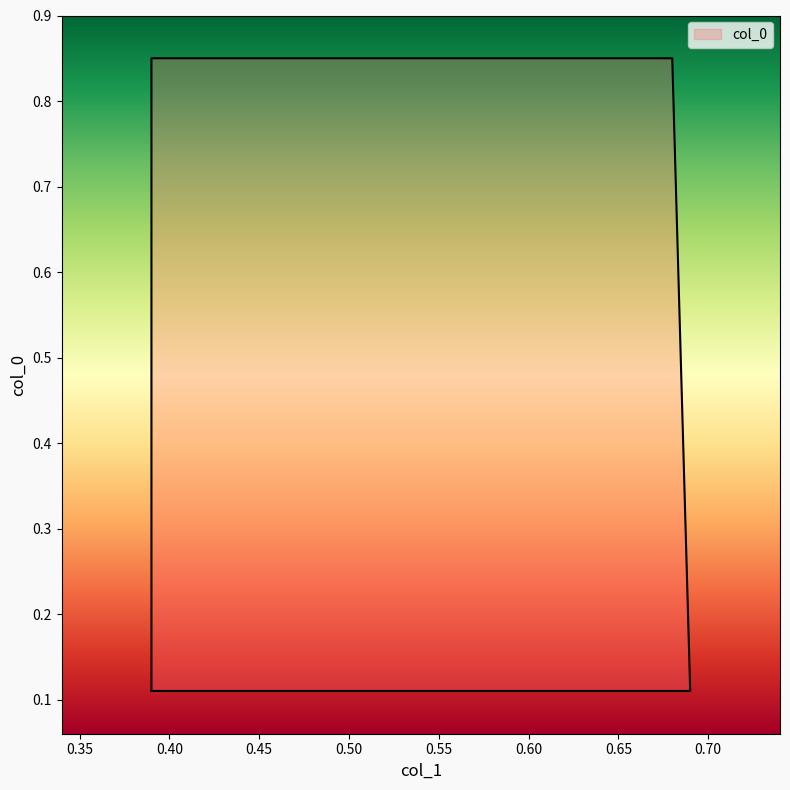

Is it true that the value at 0.69 is 0.1?

True